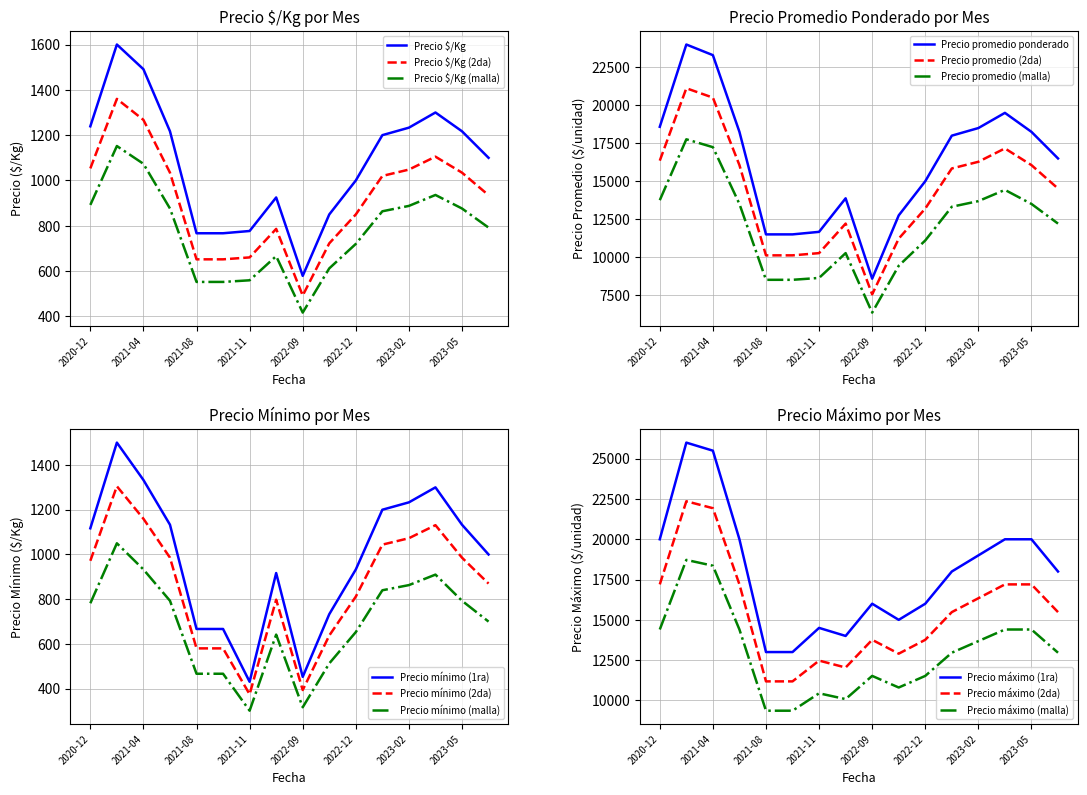

What is the greatest value displayed?

26000.0